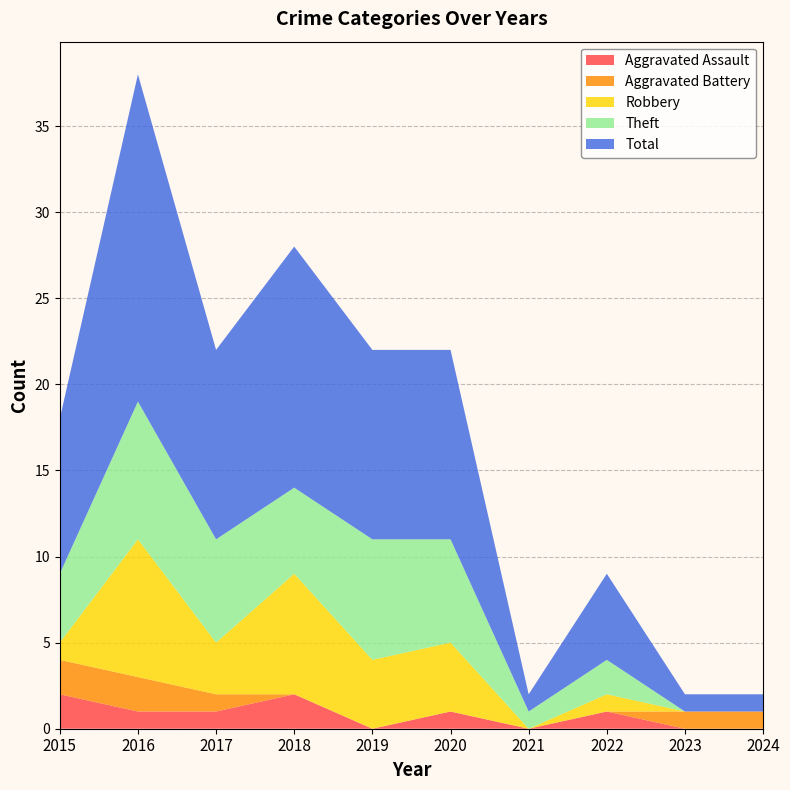

True or false: Theft and Total intersect in this chart.

False